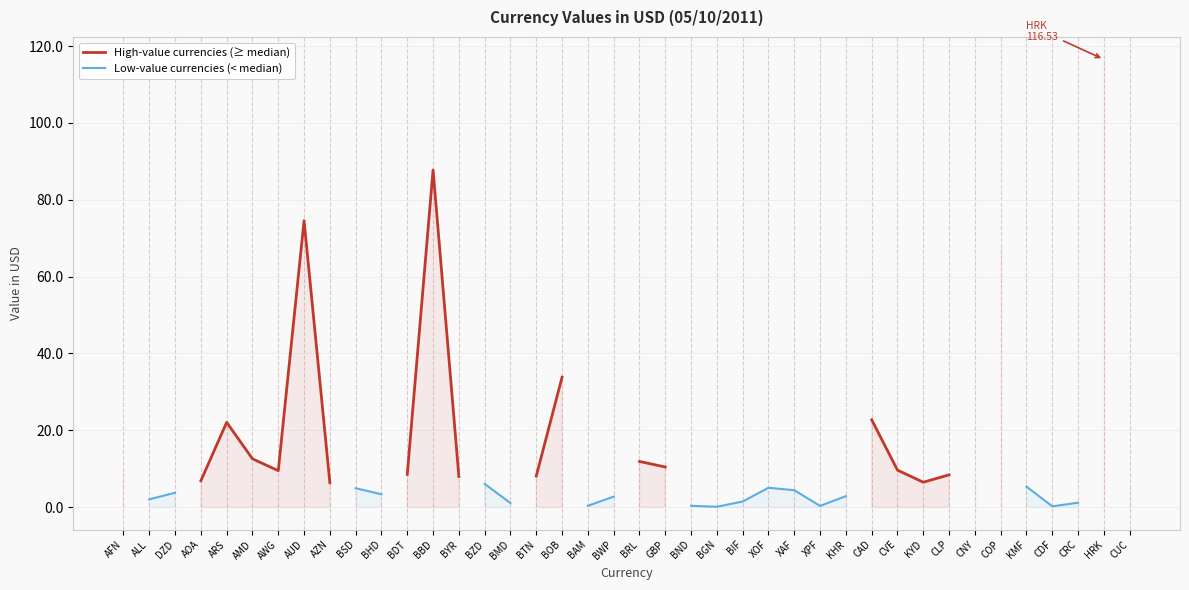

What are all the series names shown in the legend?

High-value currencies (≥ median), Low-value currencies (< median)